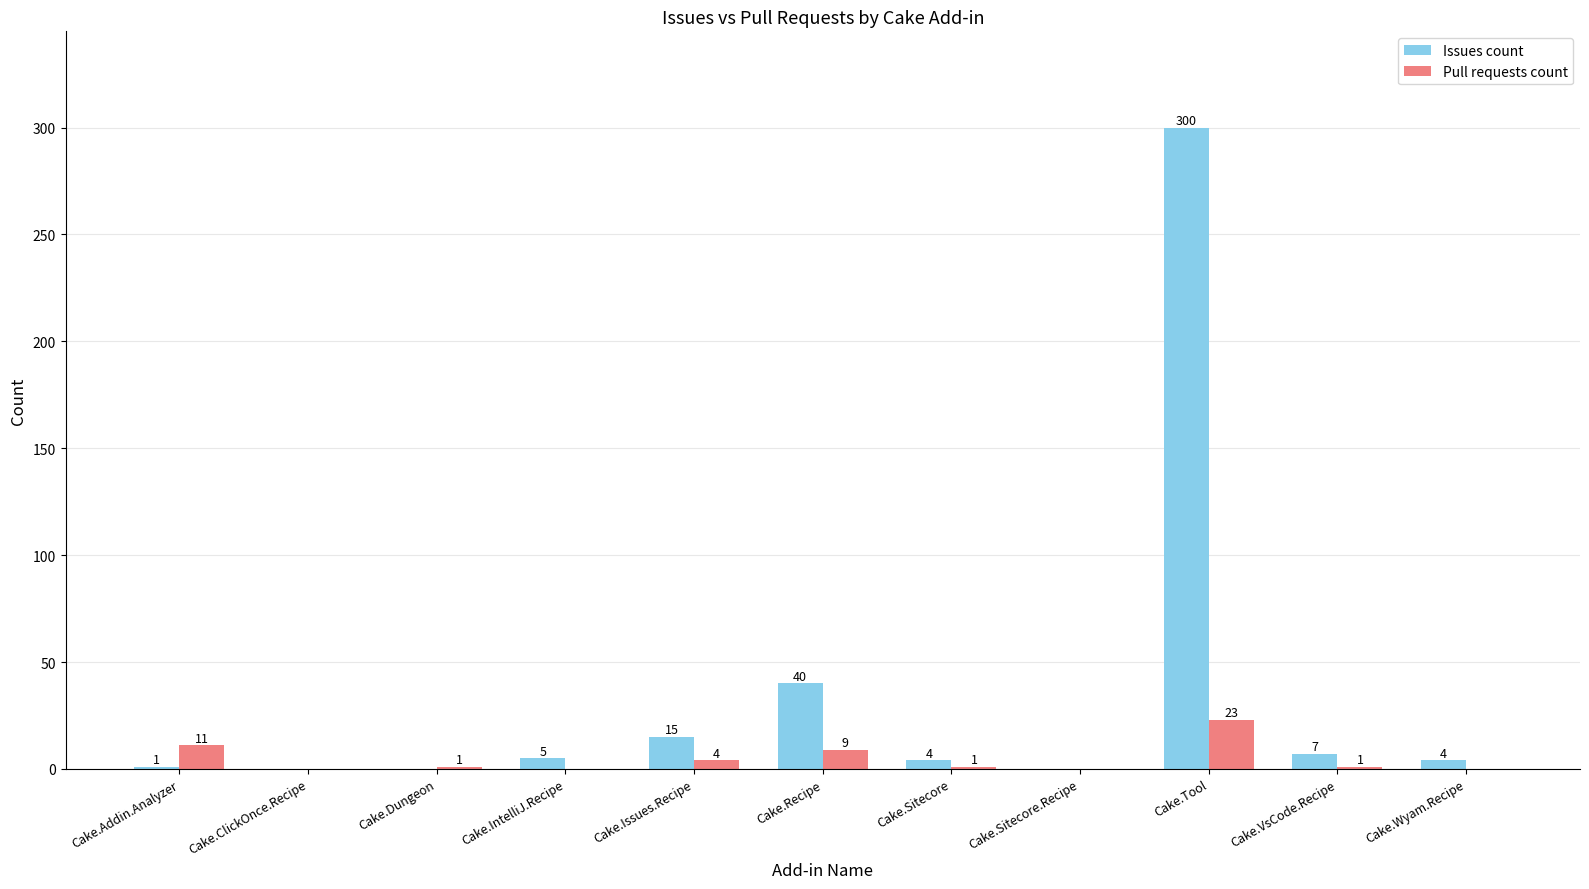

Between Cake.Recipe and Cake.Tool, which series saw the biggest shift?

Issues count